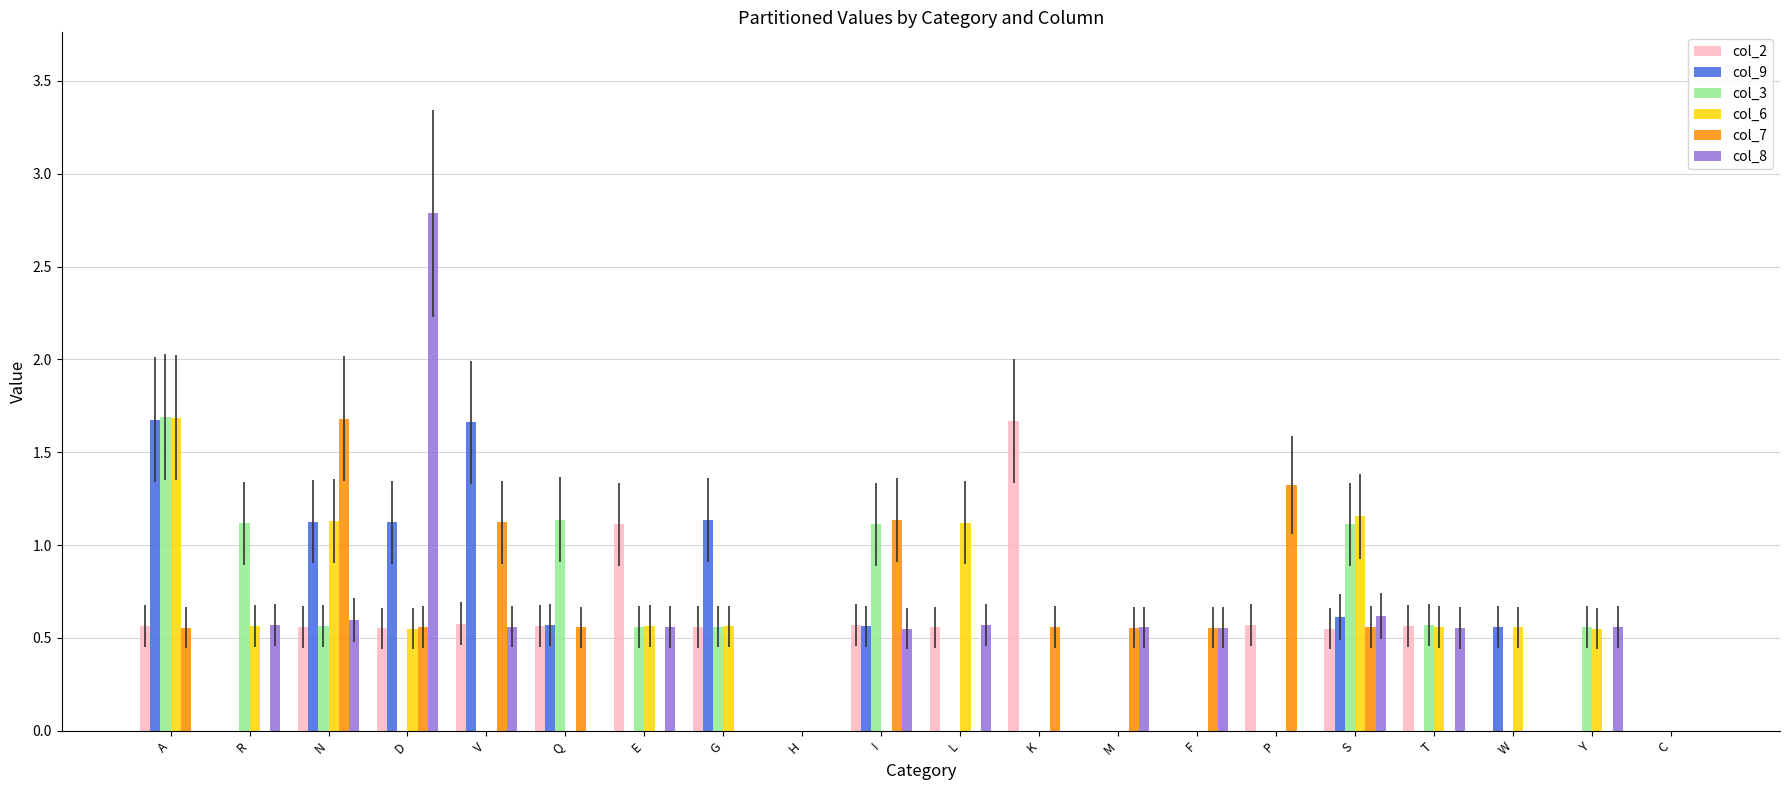

At which category is the sum across all series the highest?

A